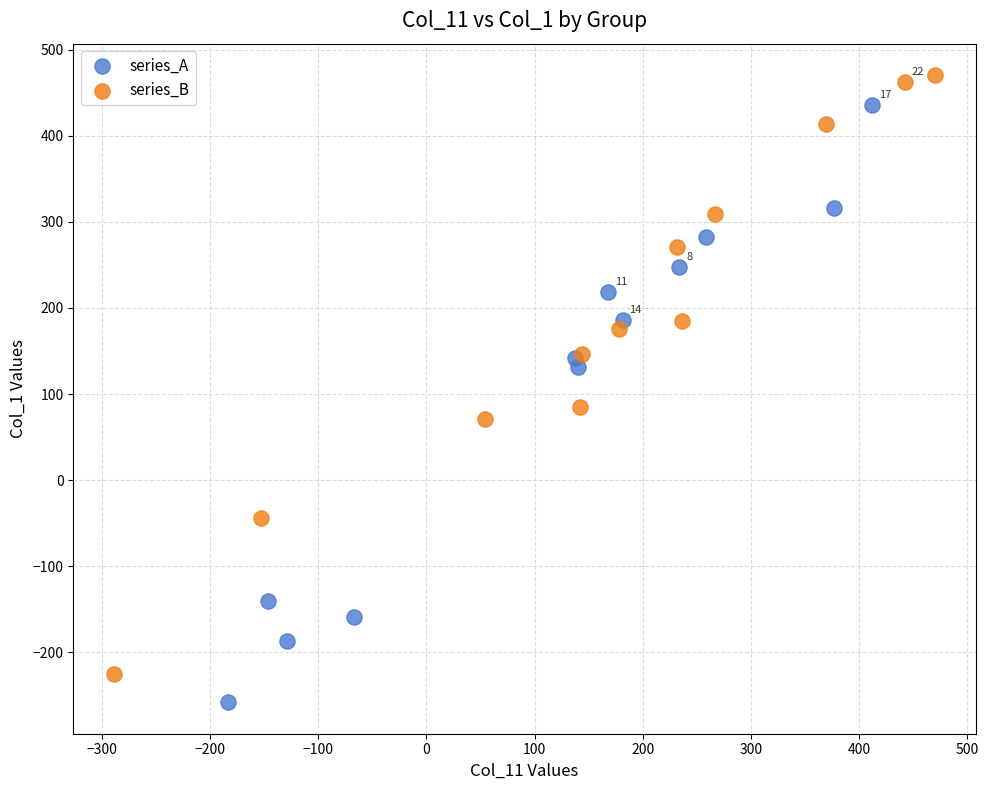

Which series contains the lowest Y value?

series_A